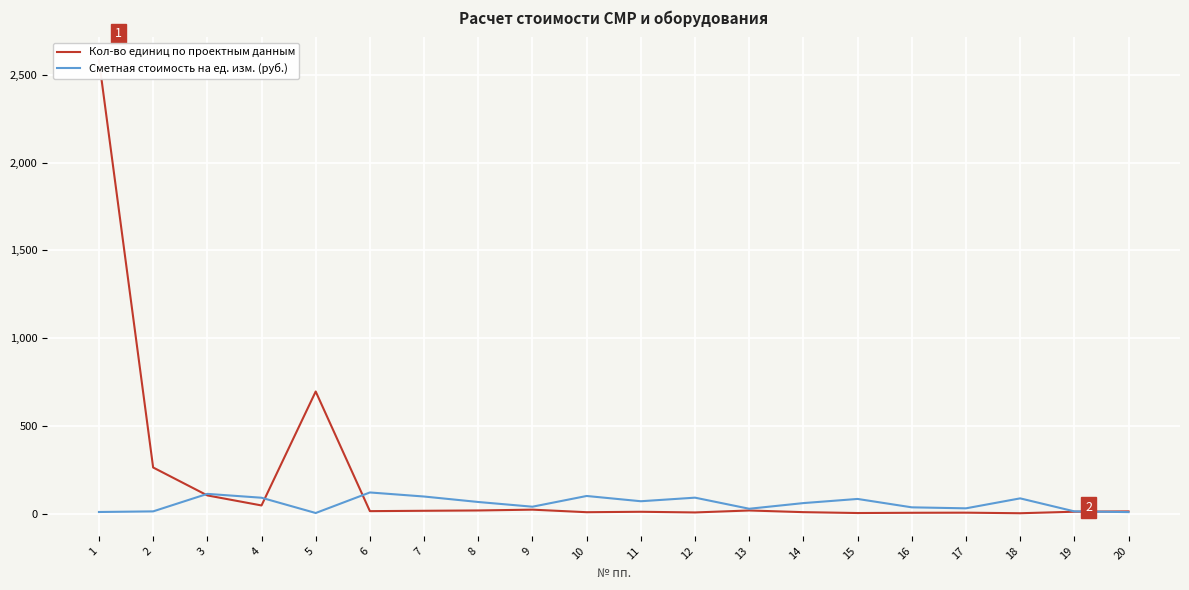

How many times do Сметная стоимость на ед. изм. (руб.) and Кол-во единиц по проектным данным cross each other?

4